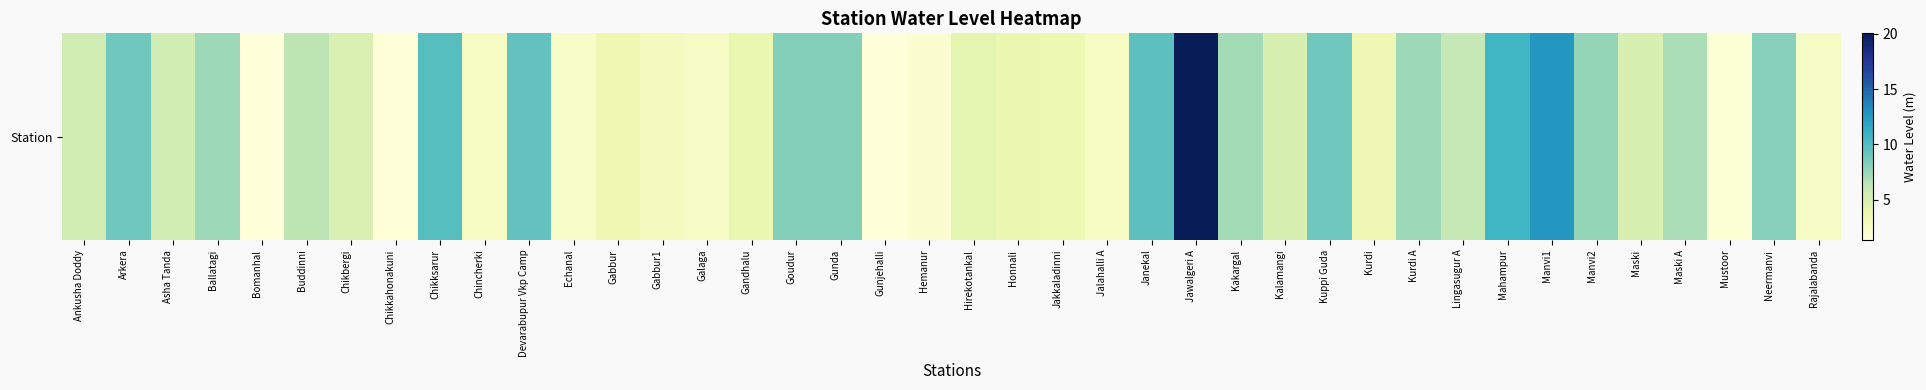

True or false: the data shows 4.0 at Galaga.

False